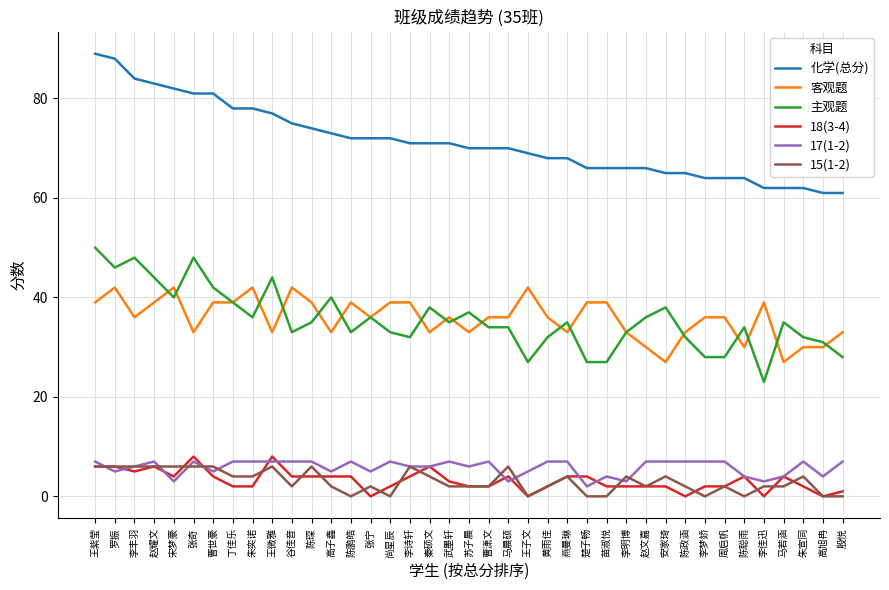

What position from the left is 丁佳乐?

8